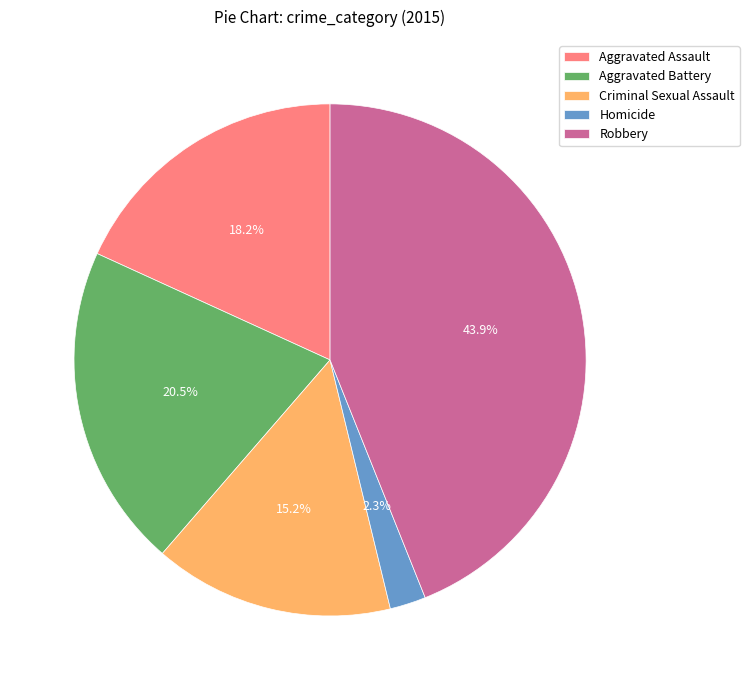

What is the largest slice in the pie chart?

Robbery